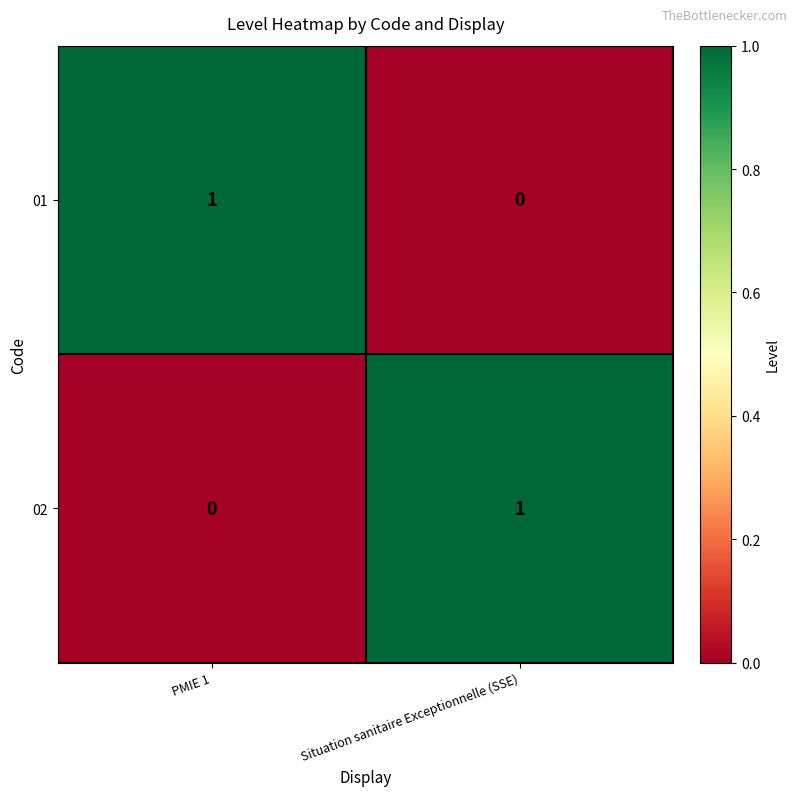

List the labels in order of 02 value, largest first.

Situation sanitaire Exceptionnelle (SSE), PMIE 1